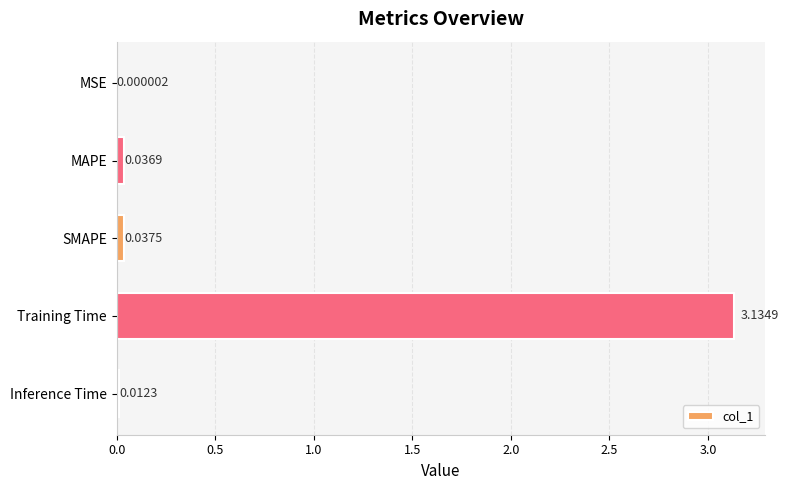

Which has a higher value, SMAPE or MSE?

SMAPE